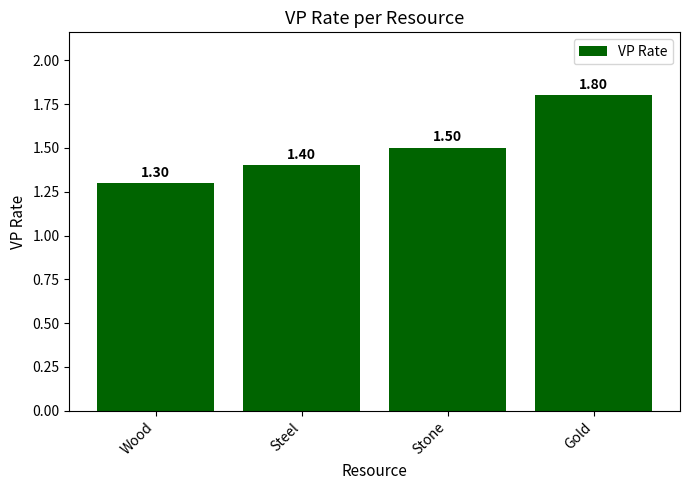

Reading left to right, what are all the values shown in this chart?

1.3	1.4	1.5	1.8